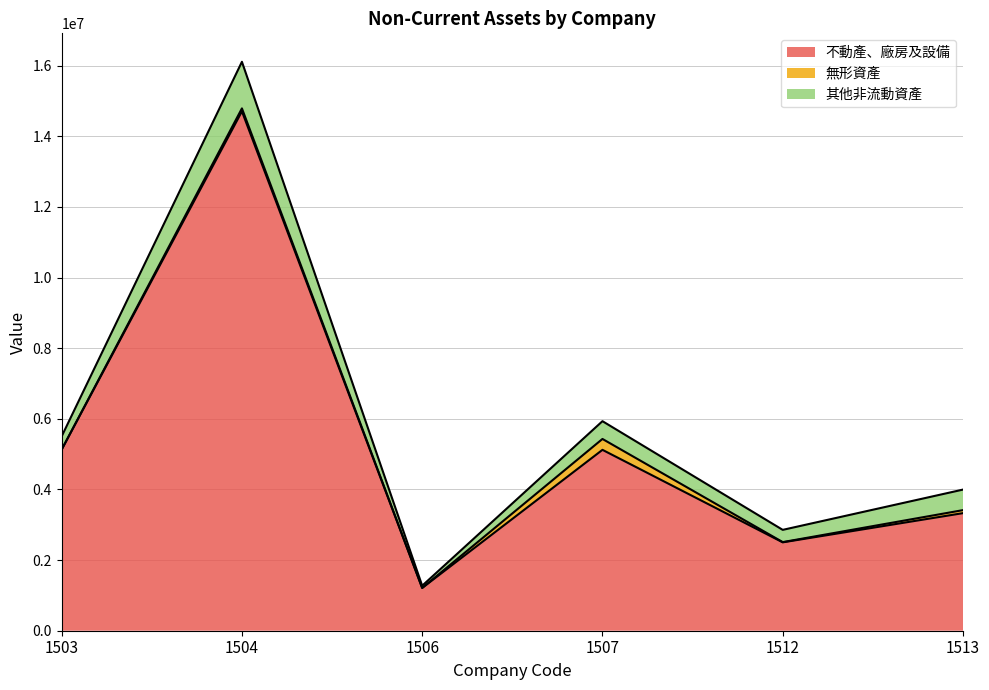

Which series has the largest total across all categories?

不動產、廠房及設備